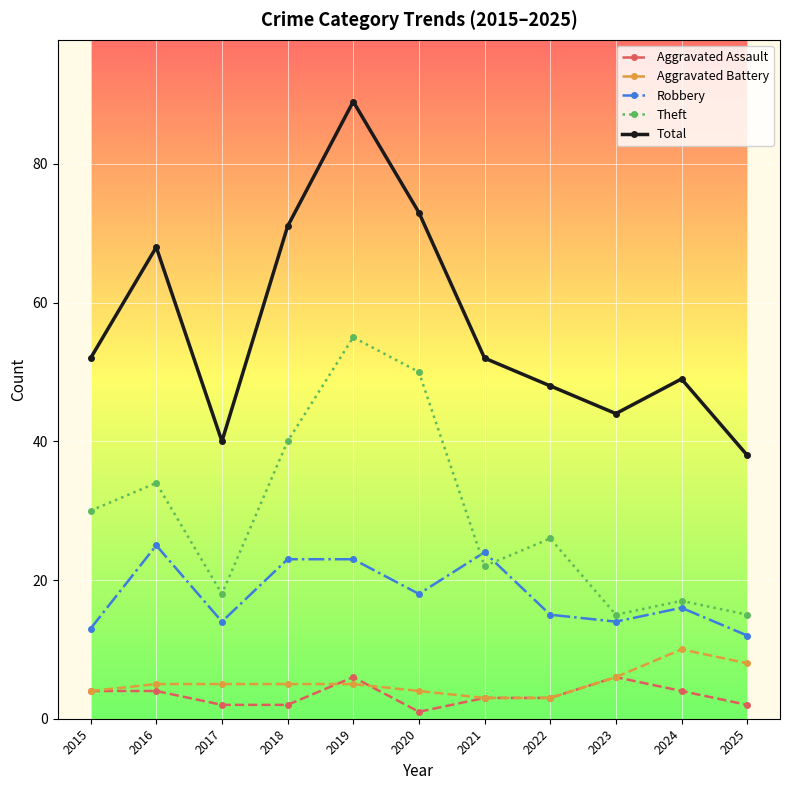

True or false: Aggravated Battery has a value of 5 at 2018.

True